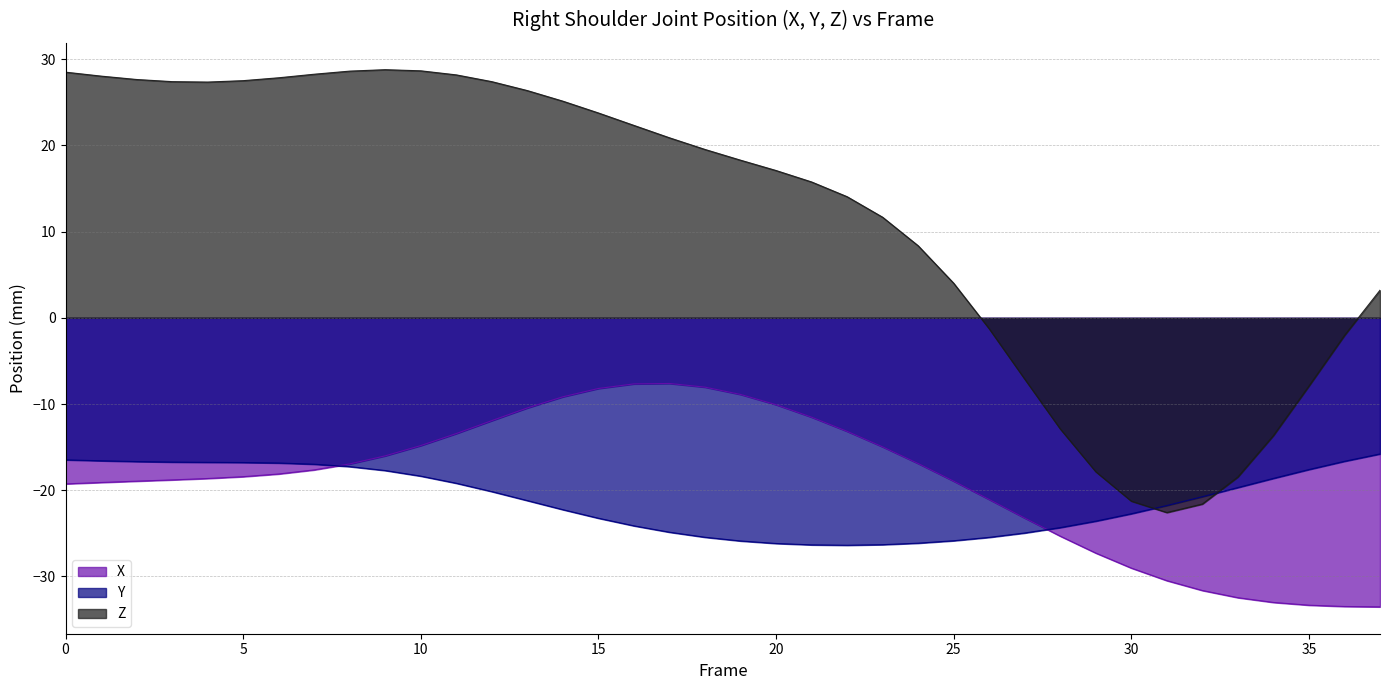

True or false: X and Z cross at least once.

False